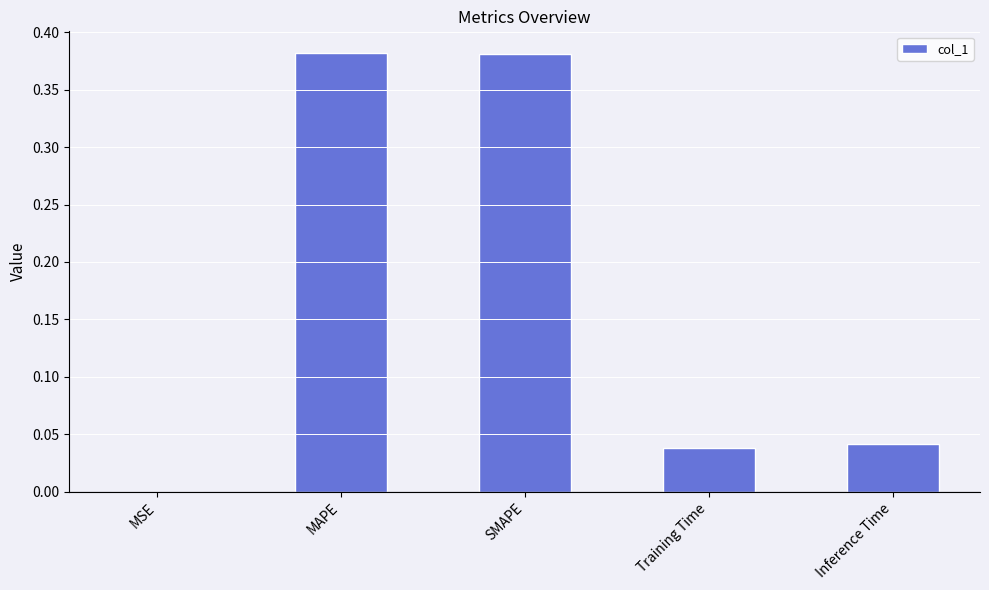

Which has a higher value, Inference Time or MAPE?

MAPE